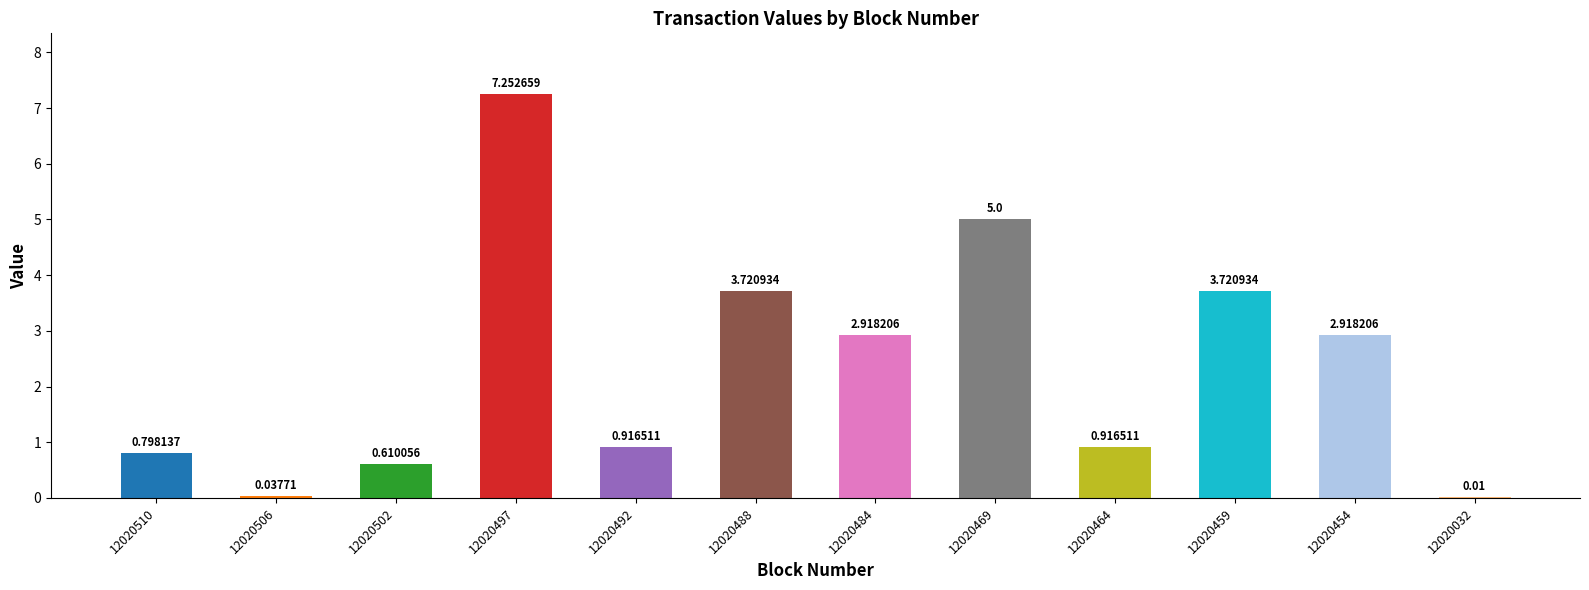

Which has a higher value, 12020464 or 12020510?

12020464